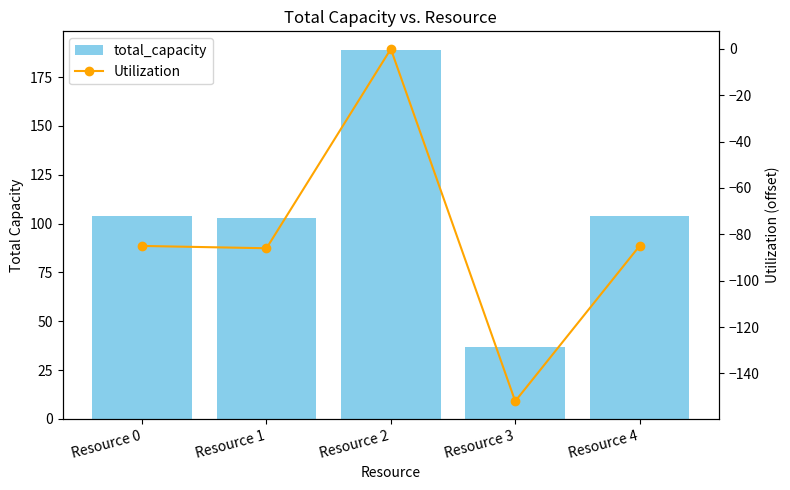

At which label is Utilization closest to -76?

Resource 0